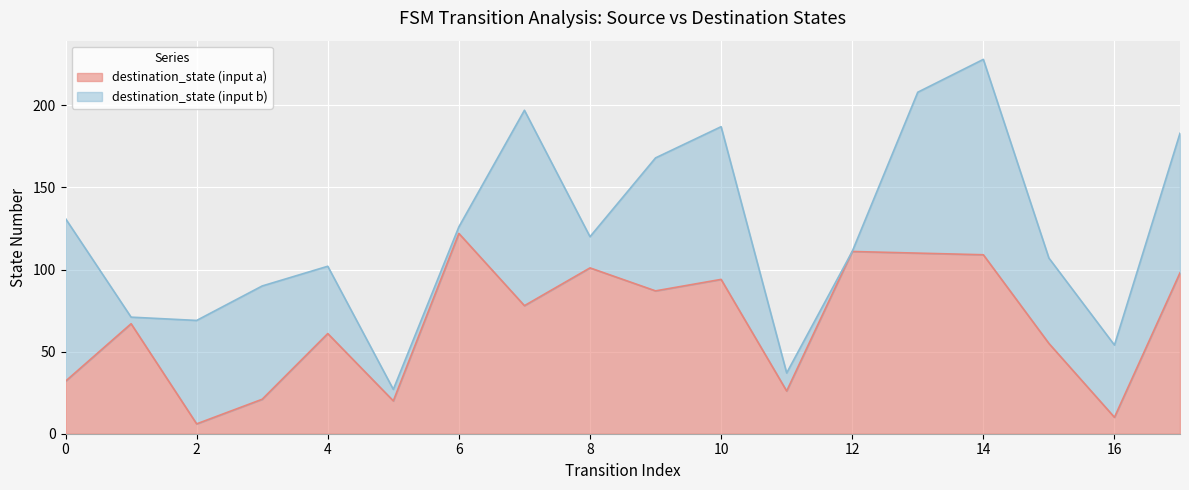

At which category is the sum across all series the highest?

14